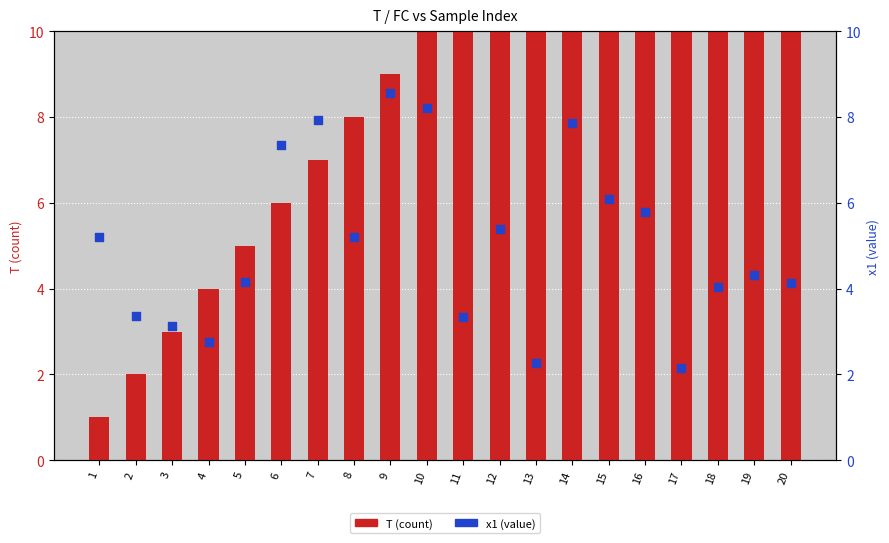

At how many categories does at least one series exceed 8?

12